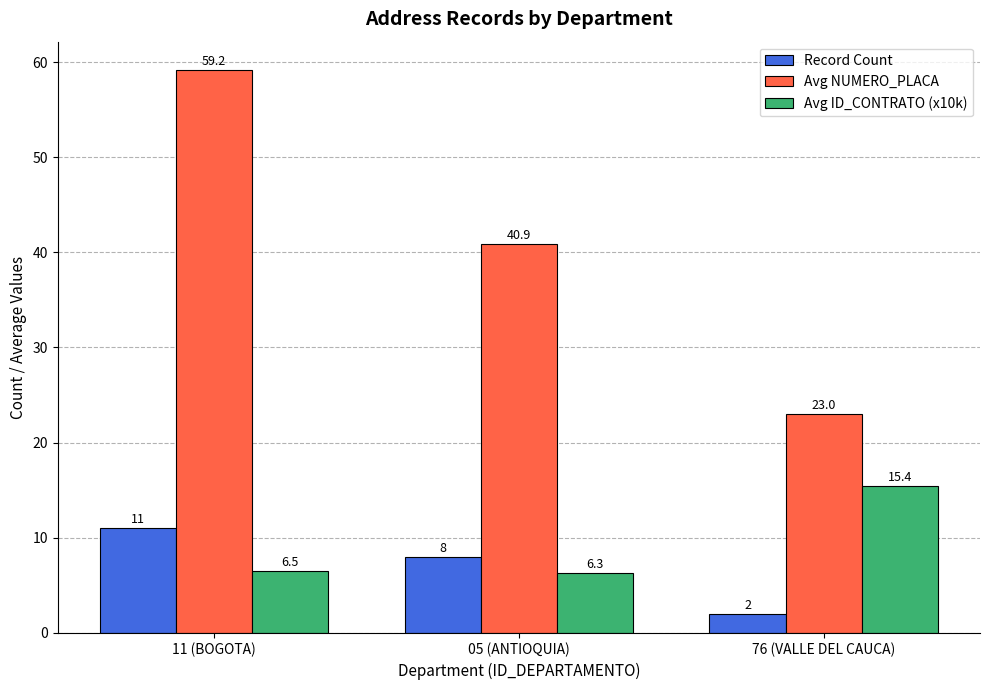

At how many categories does at least one series exceed 38?

2